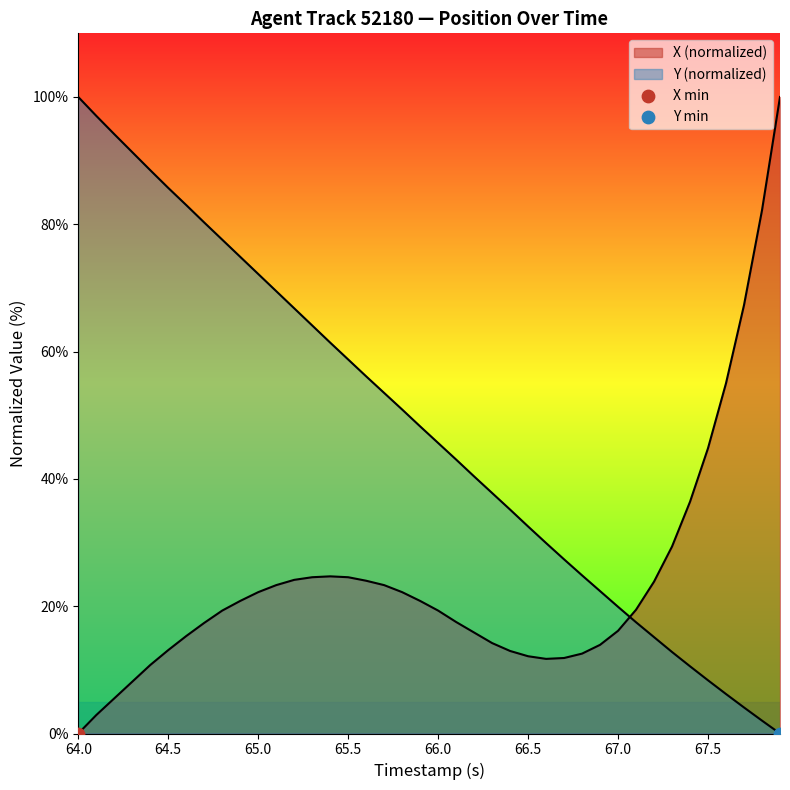

What are all the series names shown in the legend?

X, Y